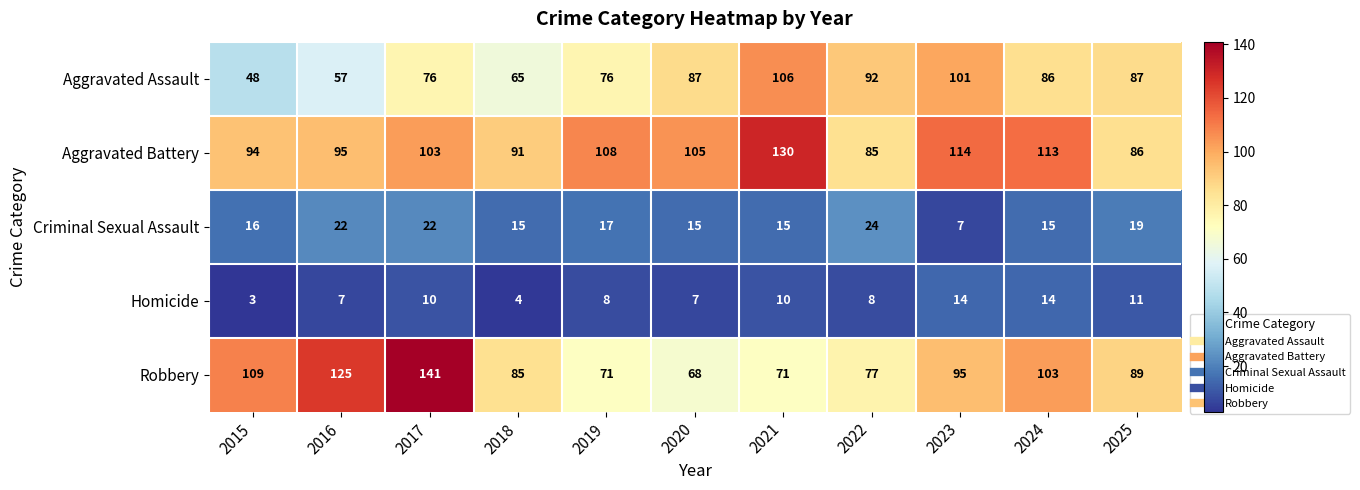

At which category is the sum across all series the highest?

2017